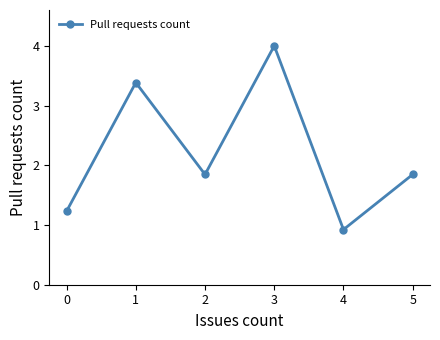

What is the value of the 1st point from the left?

1.3